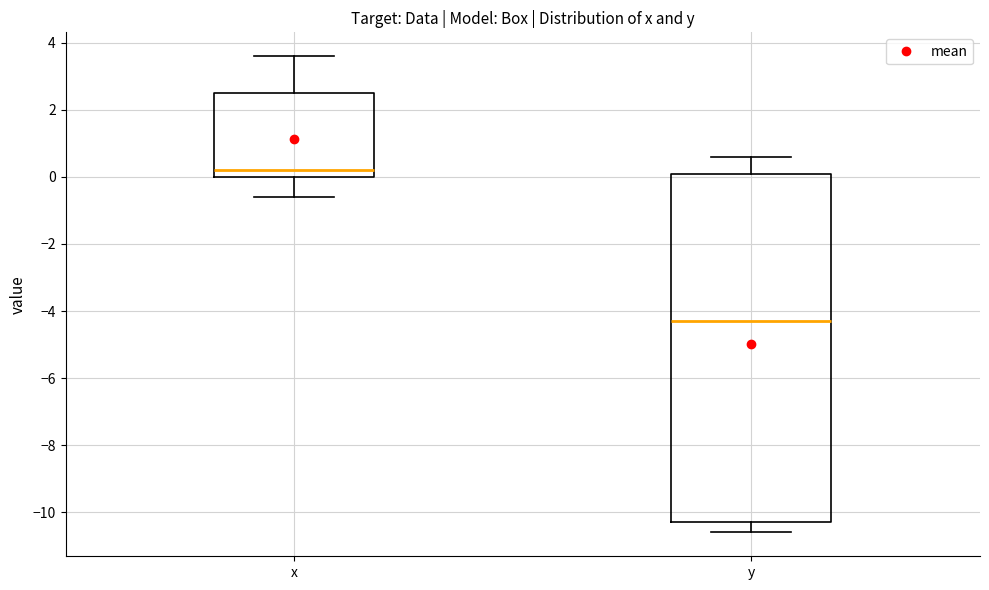

Where is the upper edge of the box for y on the y-axis? The values are not printed on the chart, so give them approximately, as read against the axis.

0.2